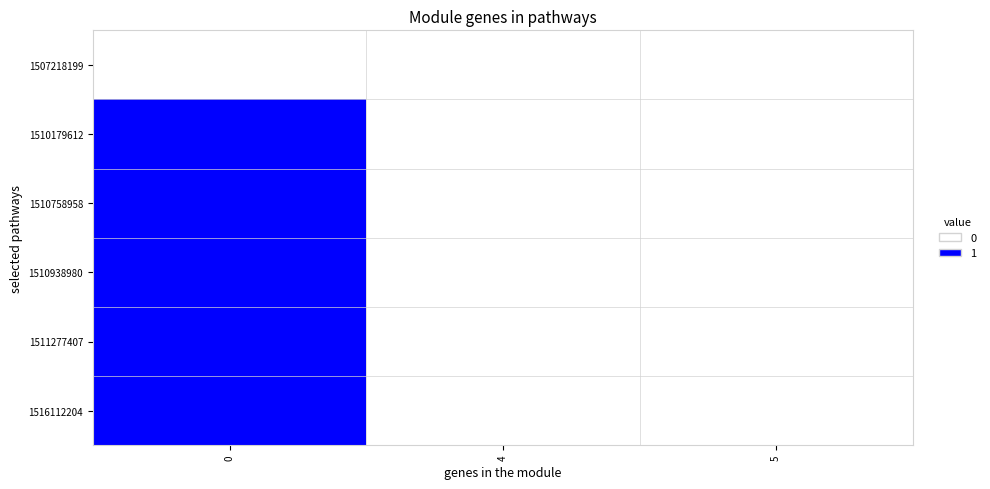

What is the maximum value shown in the chart?

1.0